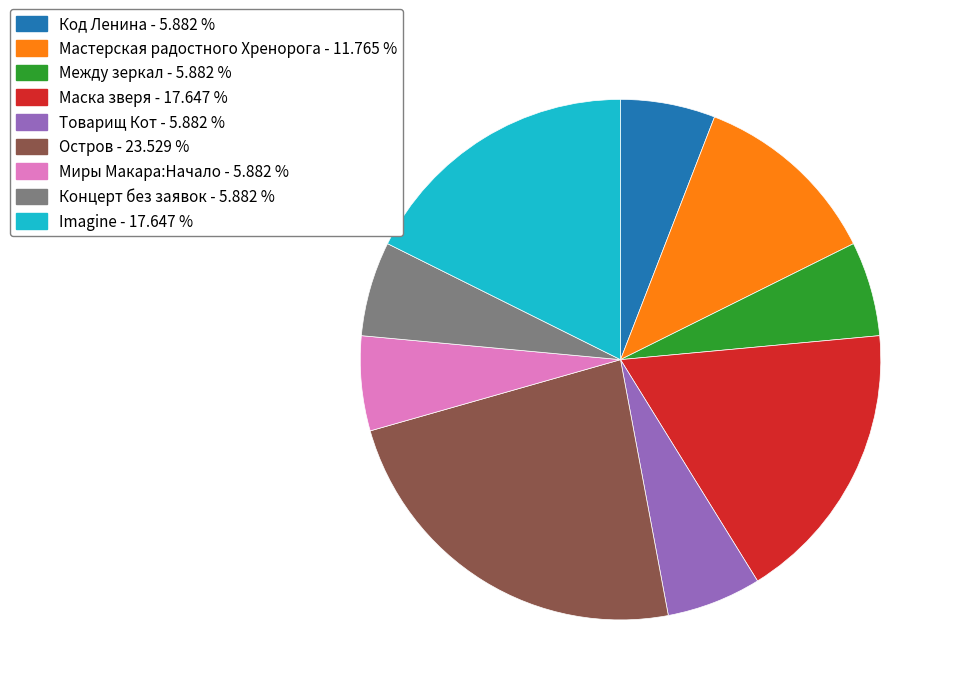

Do Между зеркал - 5.882 % and Маска зверя - 17.647 % together represent more than half of the pie?

No